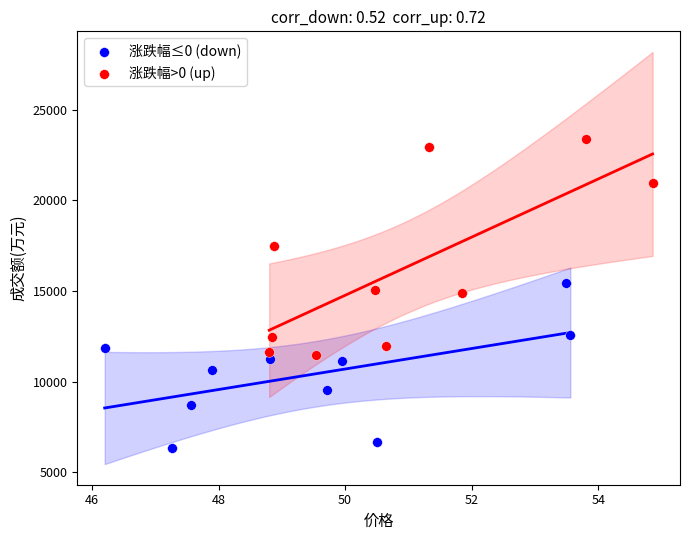

Which series reaches the maximum Y coordinate?

涨跌幅>0 (up)